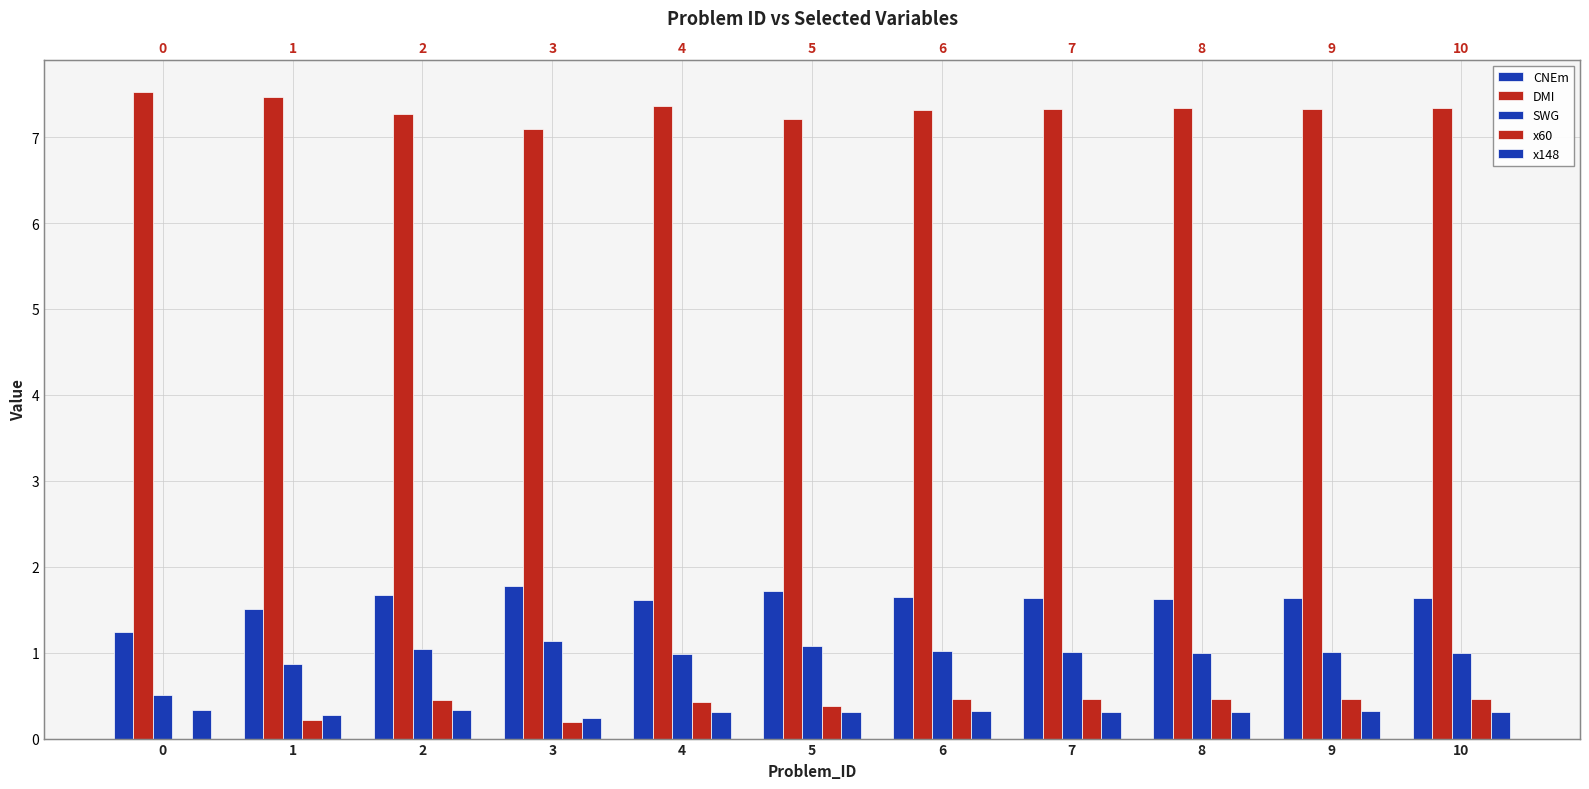

Reading left to right, transcribe all the data shown in this chart.

CNEm: 1.2	1.5	1.7	1.8	1.6	1.7	1.7	1.6	1.6	1.6	1.6
DMI: 7.5	7.5	7.3	7.1	7.4	7.2	7.3	7.3	7.3	7.3	7.3
SWG: 0.5	0.9	1.0	1.1	1.0	1.1	1.0	1.0	1.0	1.0	1.0
x60: 0.0	0.2	0.5	0.2	0.4	0.4	0.5	0.5	0.5	0.5	0.5
x148: 0.3	0.3	0.3	0.2	0.3	0.3	0.3	0.3	0.3	0.3	0.3